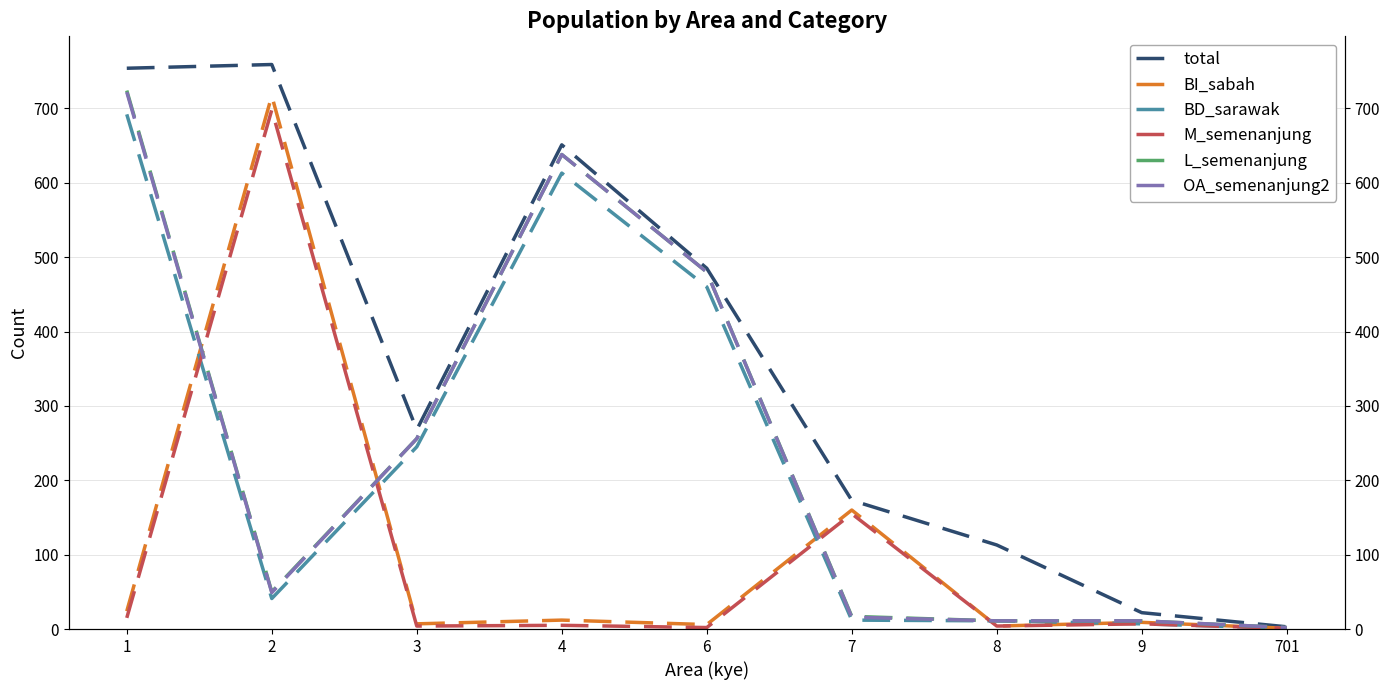

True or false: L_semenanjung has a value of 14 at 9.

False